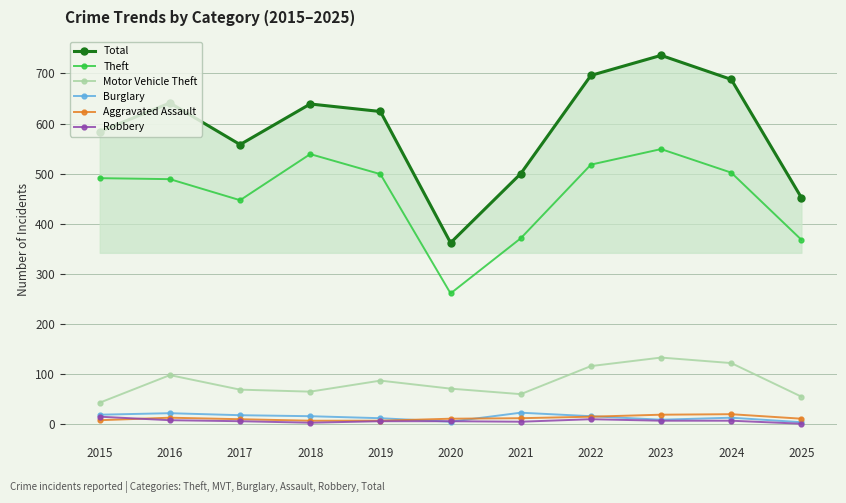

What is the sum of the Burglary values at 2017 and 2022?

34